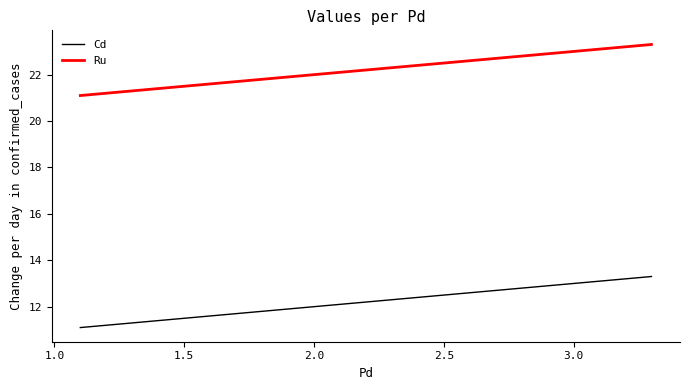

What is the average value of the Cd series?

12.2